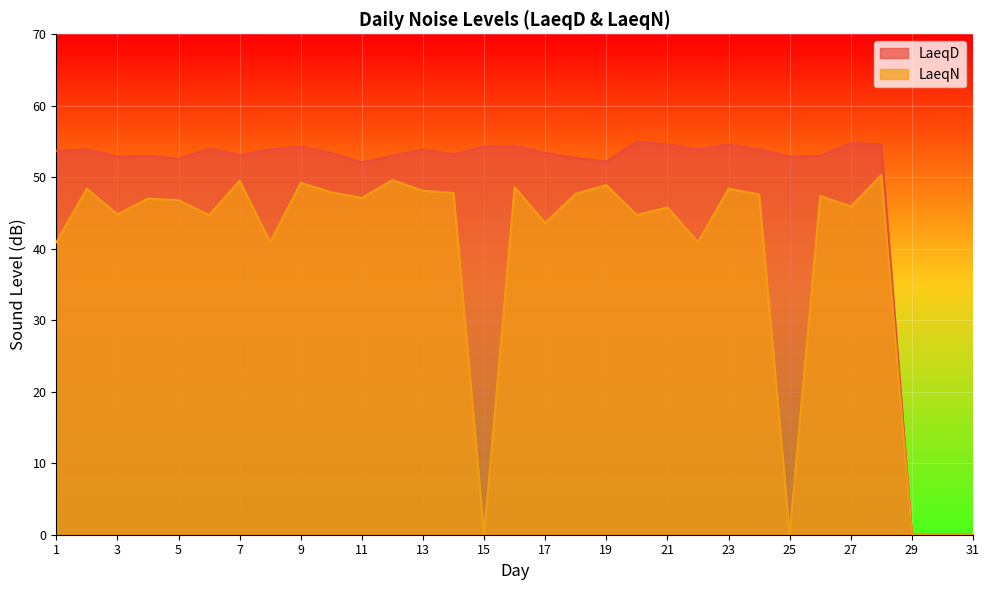

The LaeqD series shows 54.6 at 23. True or false?

True